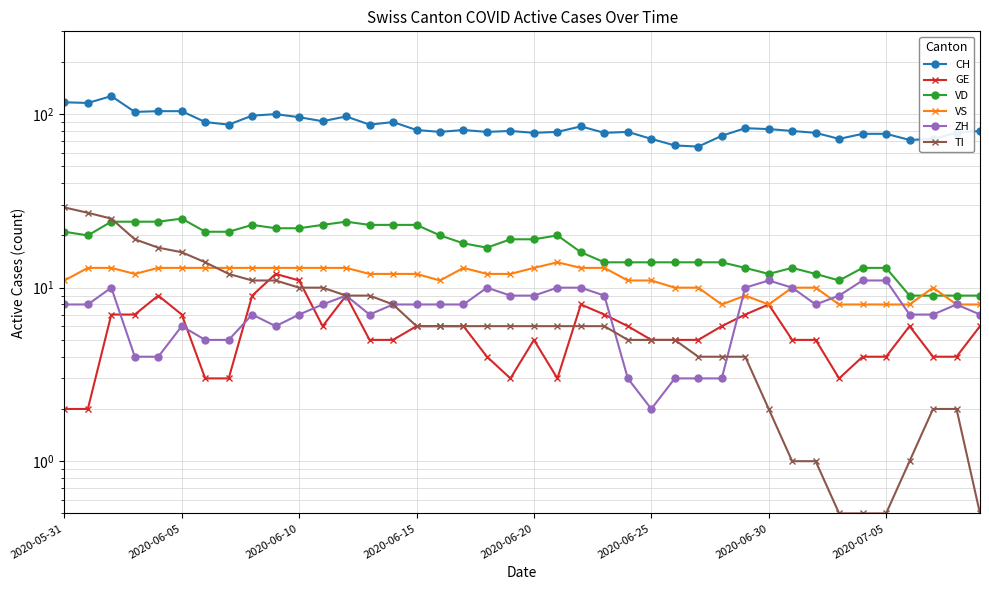

Which has a higher value, 2020-06-30 or 32?

2020-06-30